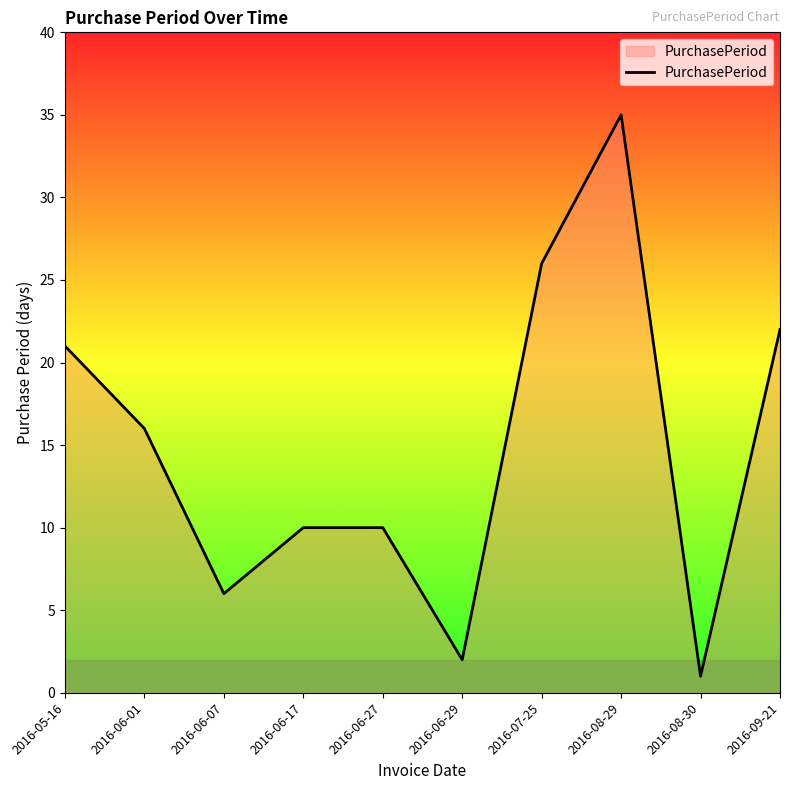

What is the average value?

15